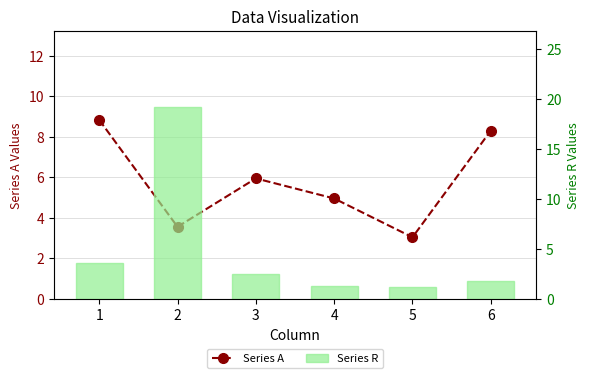

What are all the series names shown in the legend?

Series A, Series R